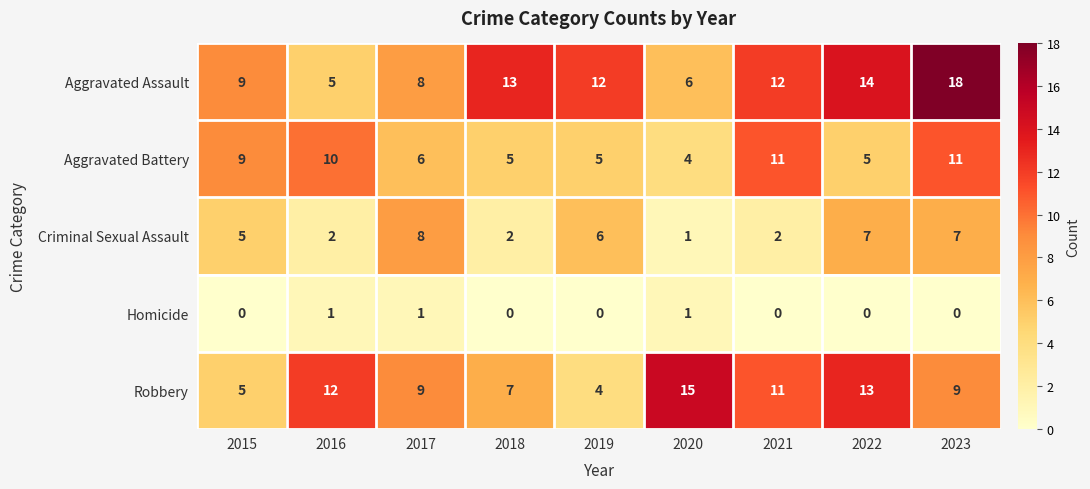

What is the greatest value displayed?

18